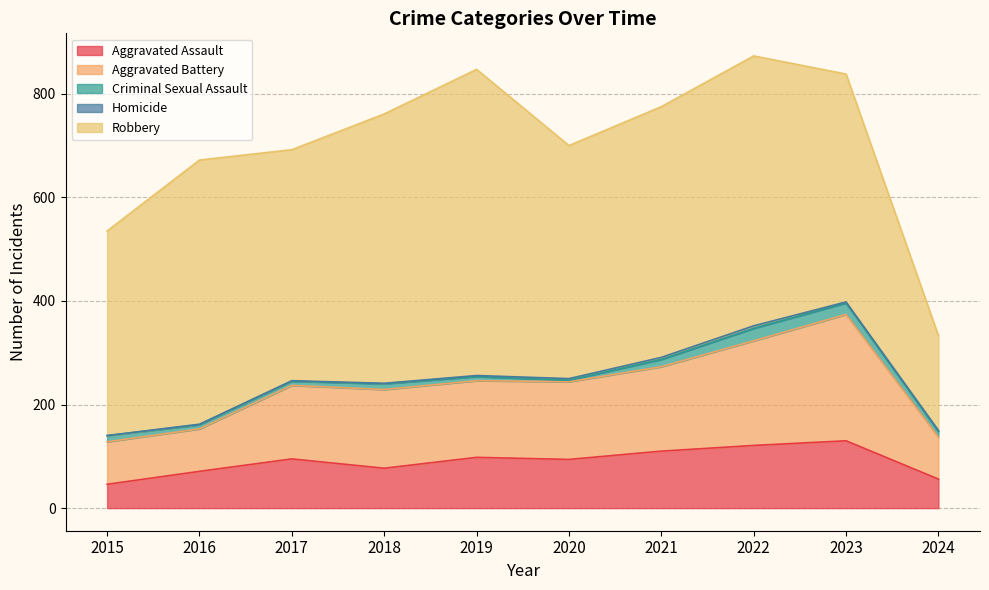

How many values in the Homicide series exceed 2?

3